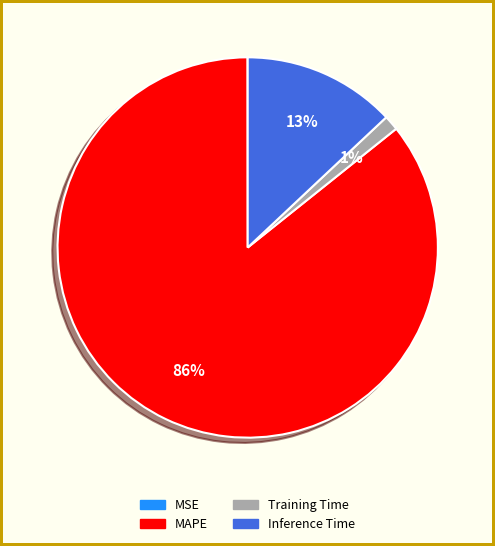

Combined, do Inference Time and MAPE account for over 50%?

Yes